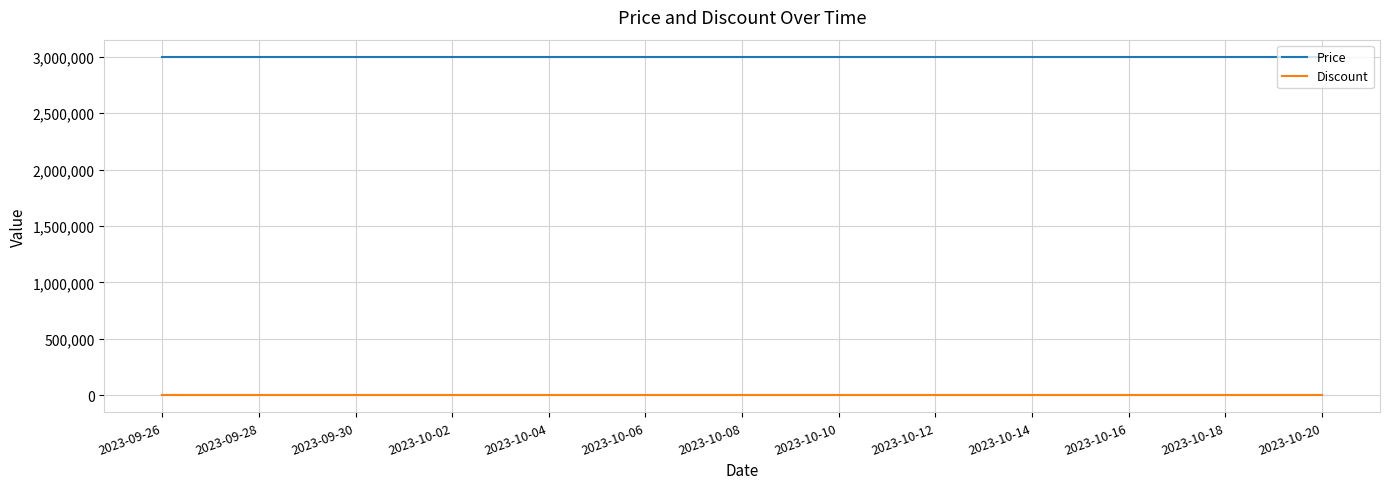

True or false: Price and Discount intersect in this chart.

False